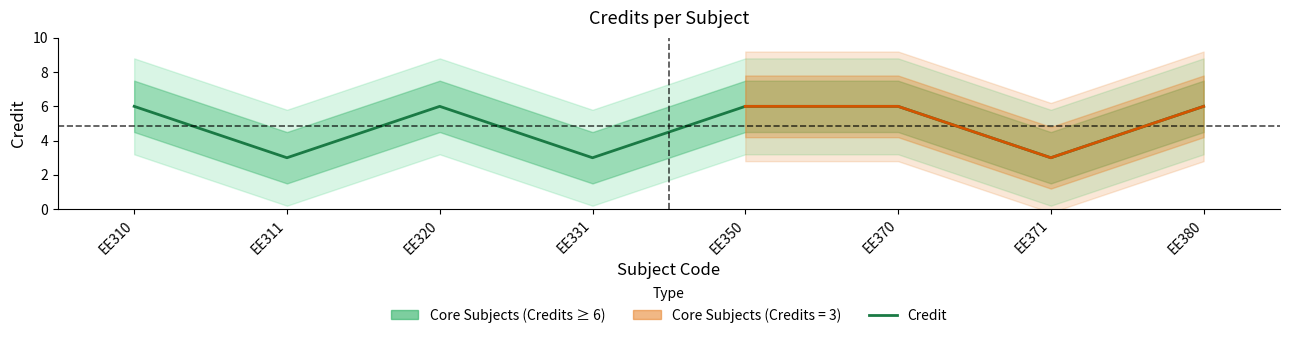

What is the greatest value displayed?

6